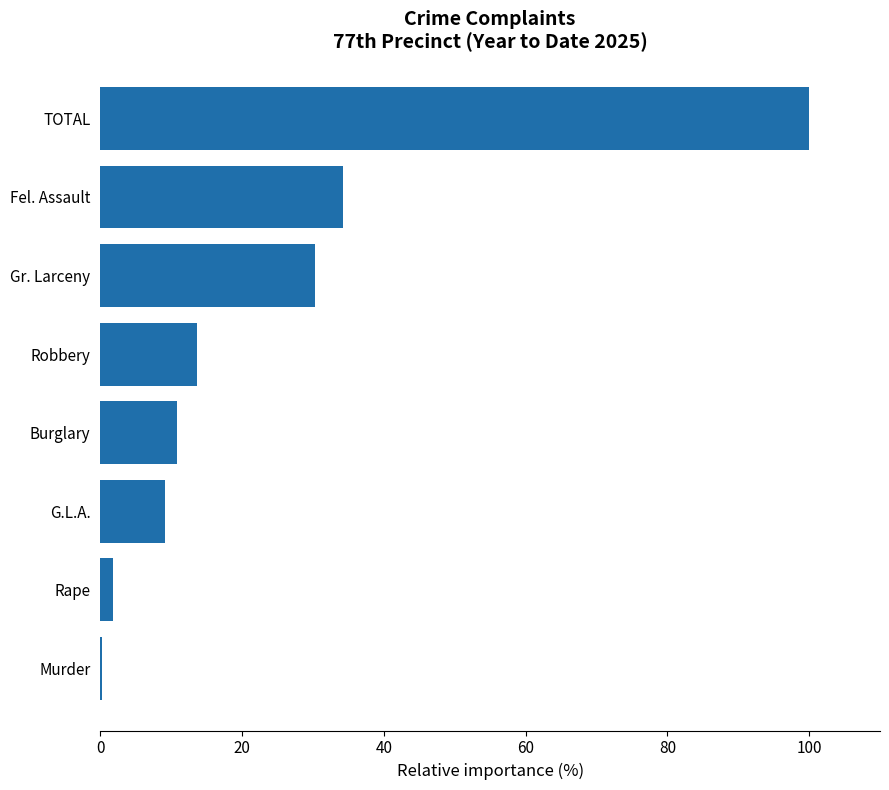

The chart shows a value of 34.2 at Fel. Assault. True or false?

True